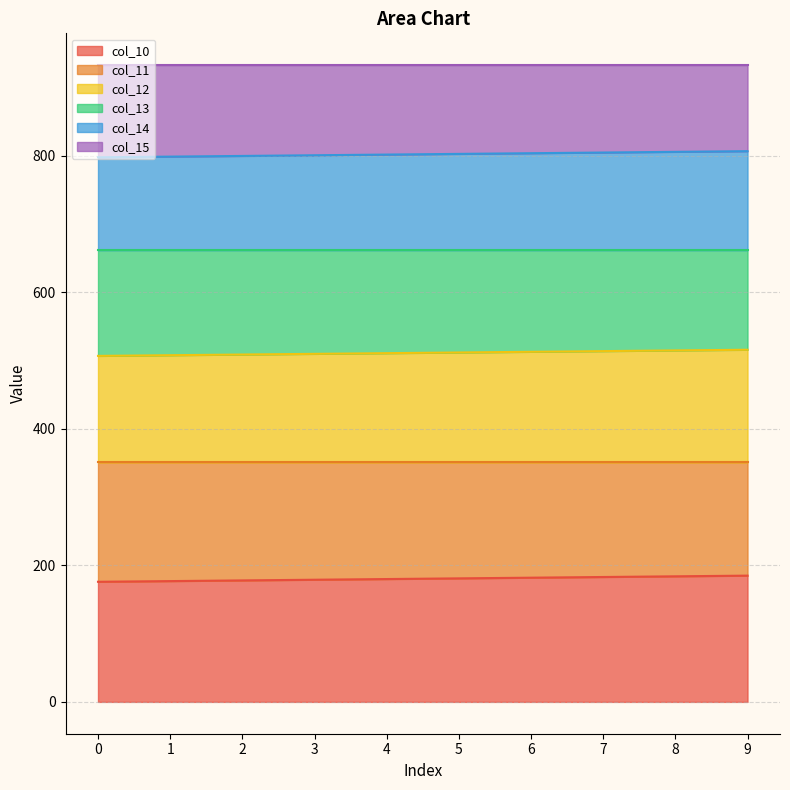

The value of col_10 at 3 is 312.3. True or false?

False